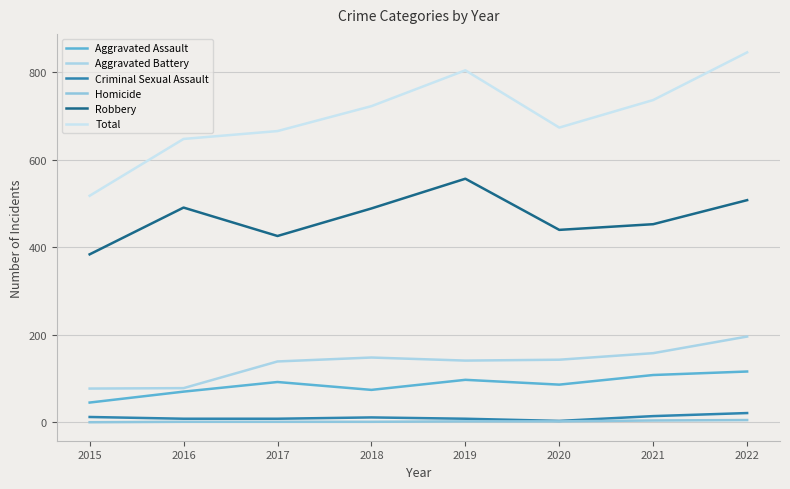

The Homicide series shows 1 at 2018. True or false?

True